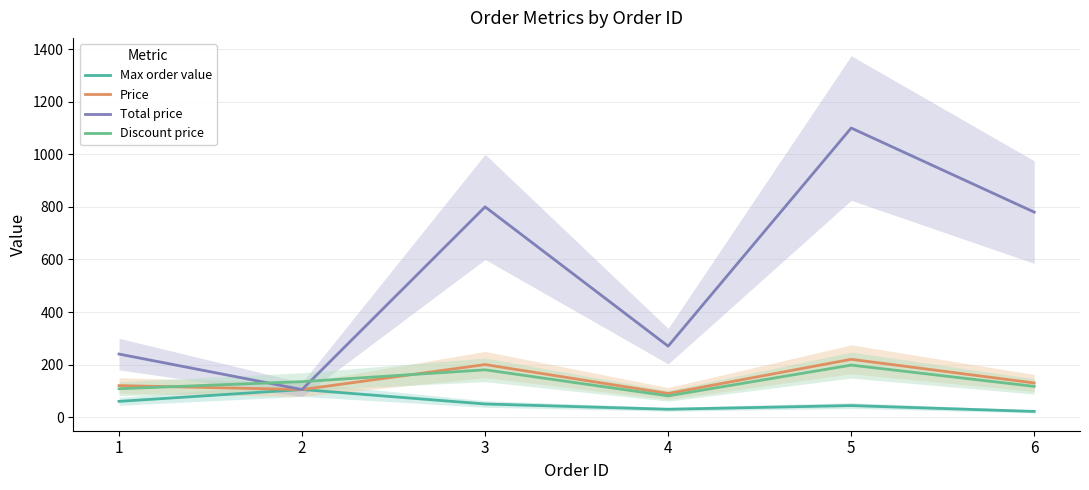

Is the value of Total price at 6 greater than the value of Max order value at 2?

Yes